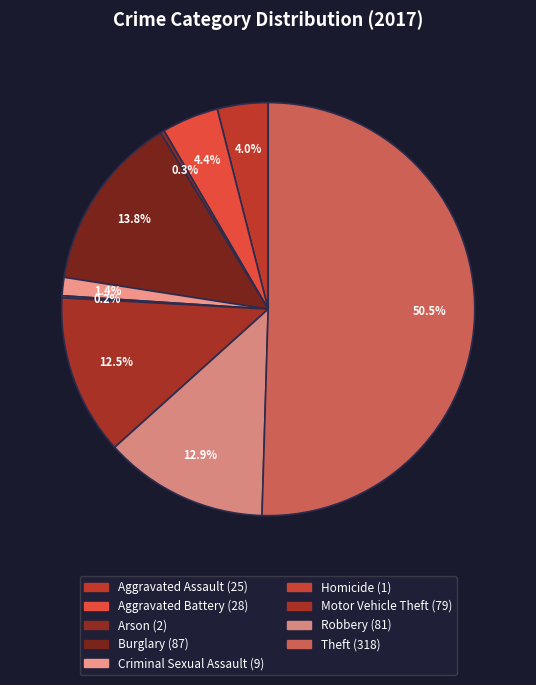

Count the number of slices in the pie.

9